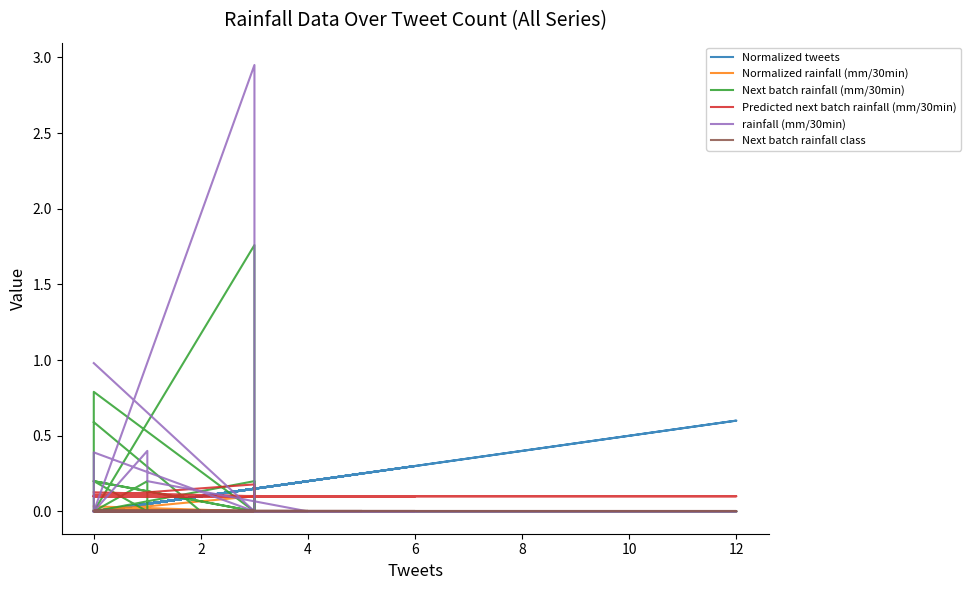

The Predicted next batch rainfall (mm/30min) series shows 0.2 at 0. True or false?

False